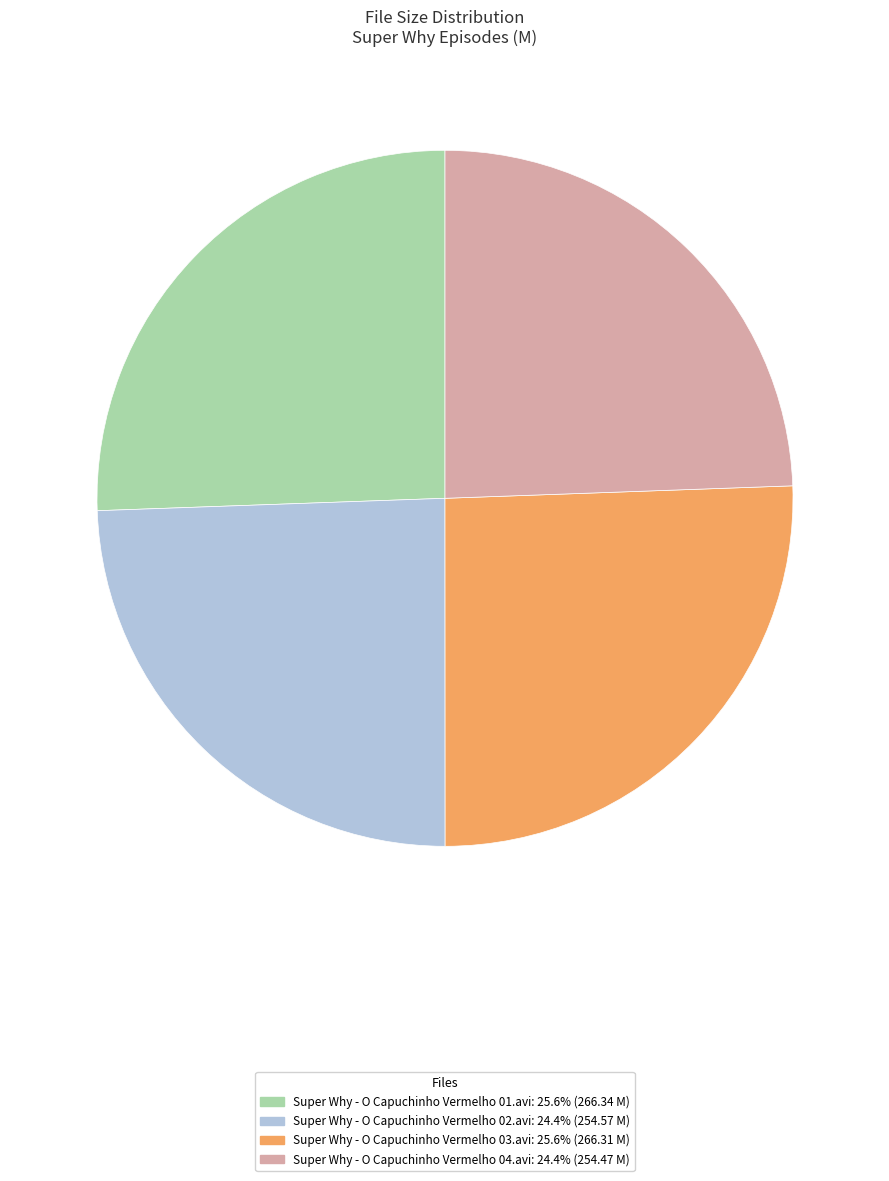

Is there any slice that represents more than half of the pie?

No